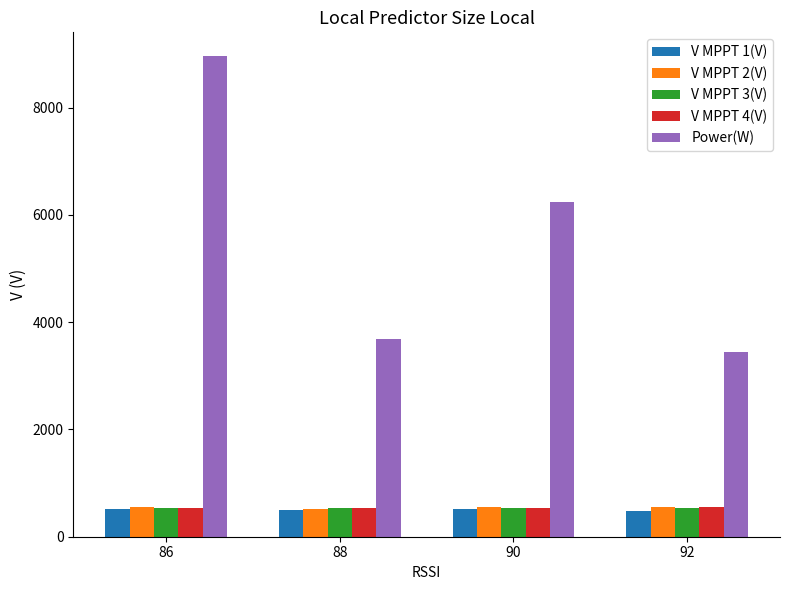

How many bars are there in total?

20